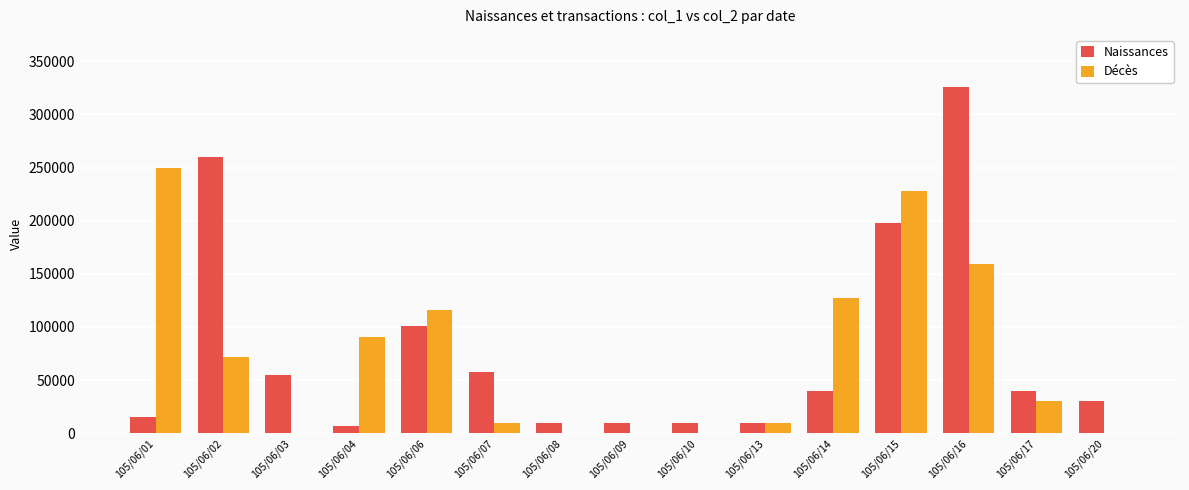

What is the highest value of the Décès series?

250000